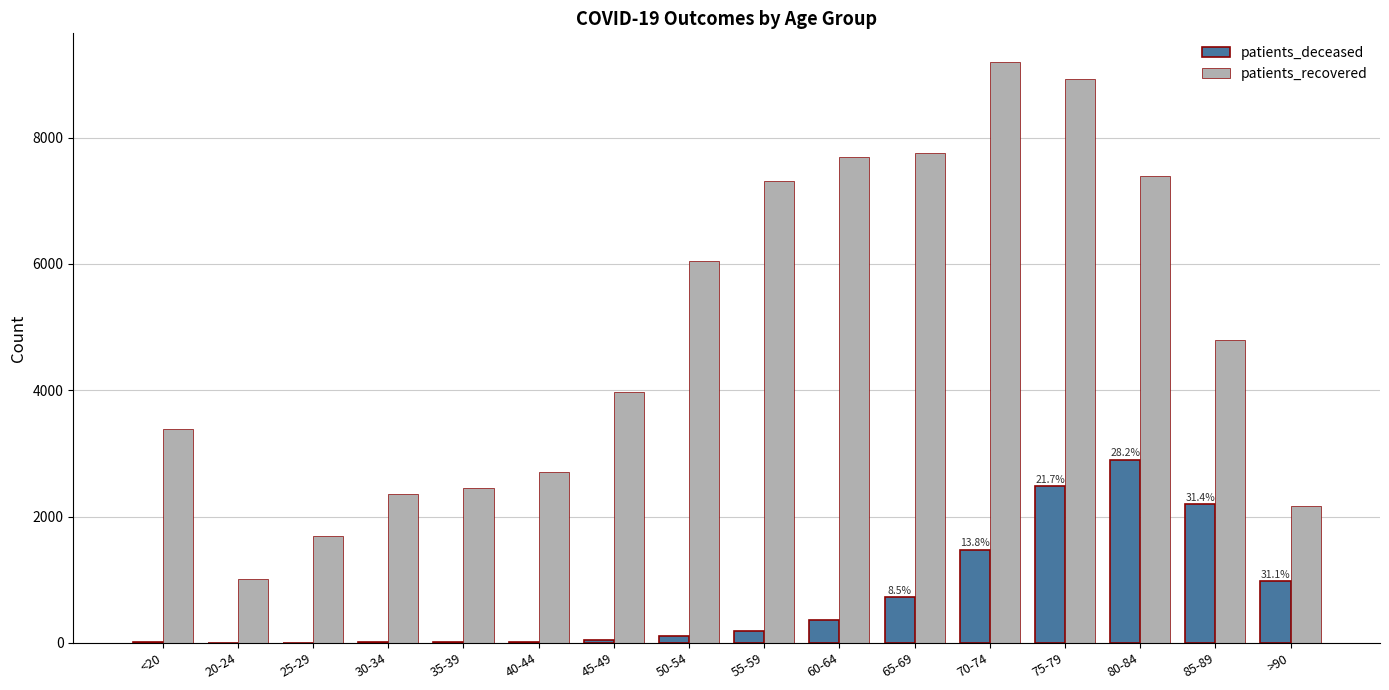

Which series changed the most between 60-64 and >90?

patients_recovered